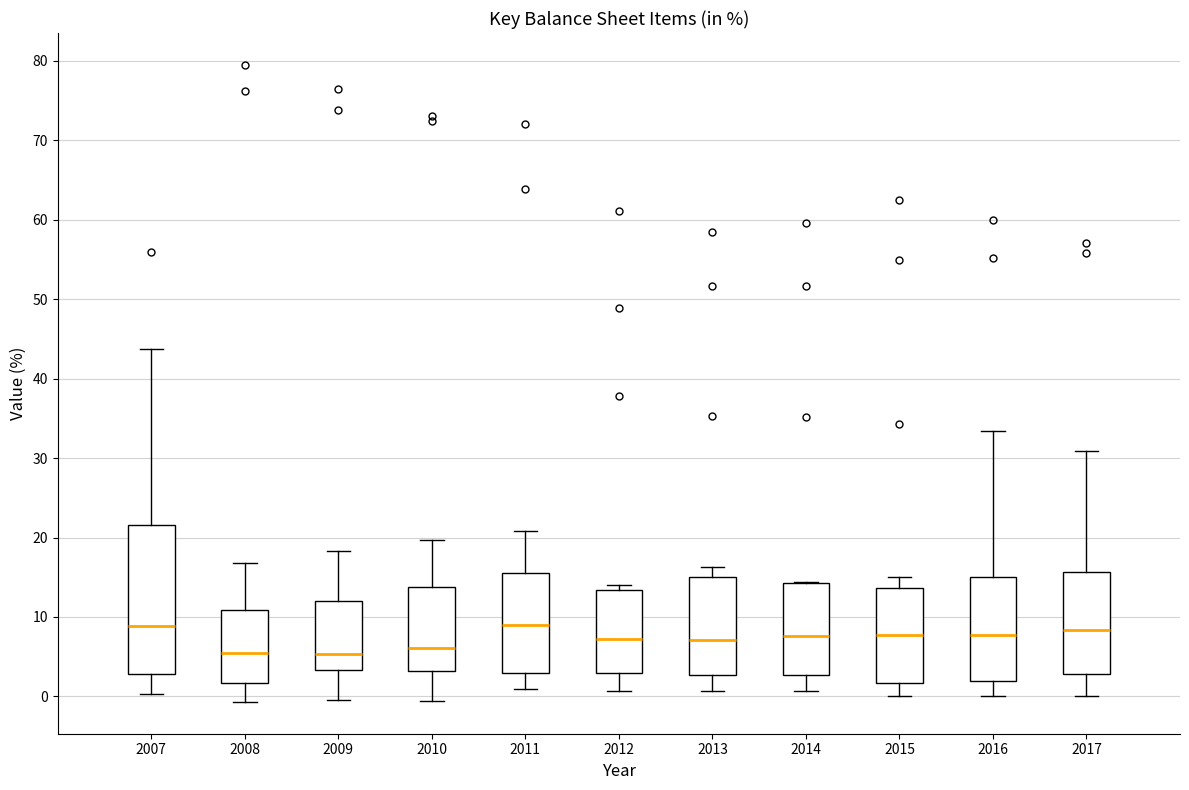

Reading left to right, transcribe this box plot: for each box, give where its median line is, the range the box spans, and where its two whiskers end, as read against the y-axis. The values are not printed on the chart, so give them approximately, as read against the axis.

2007: median 9, box 3 to 22, whiskers 0 to 44
2008: median 5, box 2 to 11, whiskers -1 to 17
2009: median 5, box 3 to 12, whiskers 0 to 18
2010: median 6, box 3 to 14, whiskers -1 to 20
2011: median 9, box 3 to 16, whiskers 1 to 21
2012: median 7, box 3 to 13, whiskers 1 to 14
2013: median 7, box 3 to 15, whiskers 1 to 16
2014: median 8, box 3 to 14, whiskers 1 to 14
2015: median 8, box 2 to 14, whiskers 0 to 15
2016: median 8, box 2 to 15, whiskers 0 to 33
2017: median 8, box 3 to 16, whiskers 0 to 31